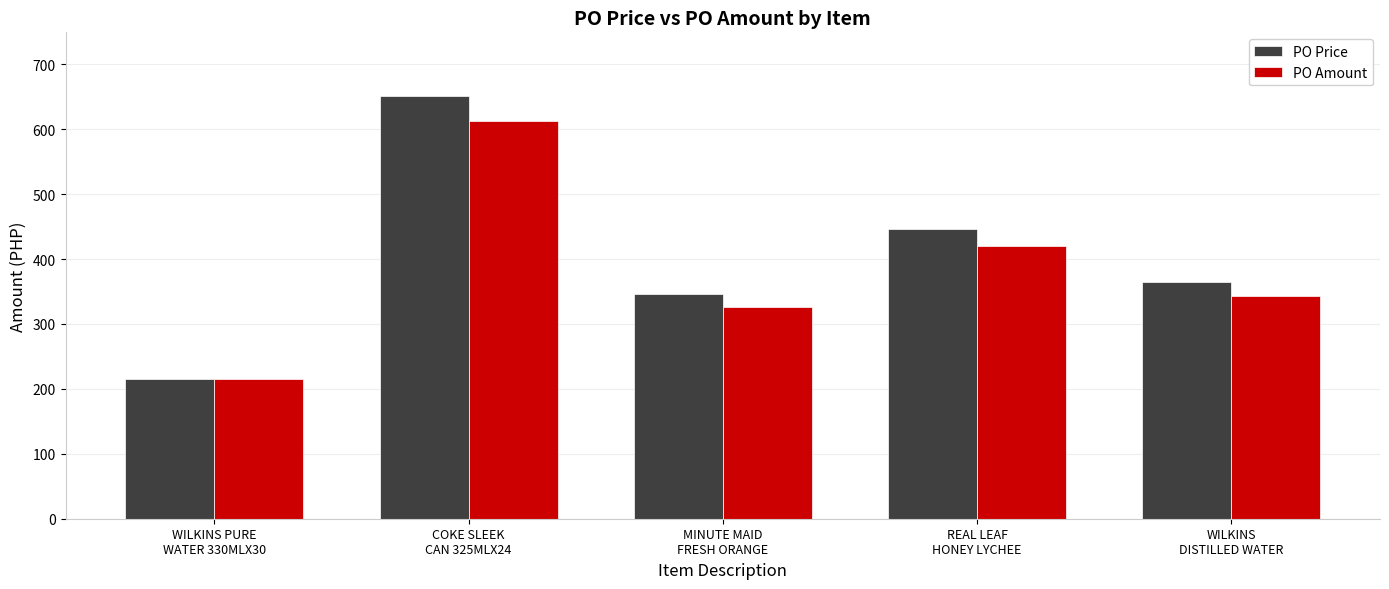

Reading right to left, what are all the values shown in this chart?

PO Price: WILKINS
DISTILLED WATER=365.0	REAL LEAF
HONEY LYCHEE=446.2	MINUTE MAID
FRESH ORANGE=346.0	COKE SLEEK
CAN 325MLX24=651.6	WILKINS PURE
WATER 330MLX30=216.0
PO Amount: WILKINS
DISTILLED WATER=343.4	REAL LEAF
HONEY LYCHEE=419.8	MINUTE MAID
FRESH ORANGE=325.5	COKE SLEEK
CAN 325MLX24=613.0	WILKINS PURE
WATER 330MLX30=216.0